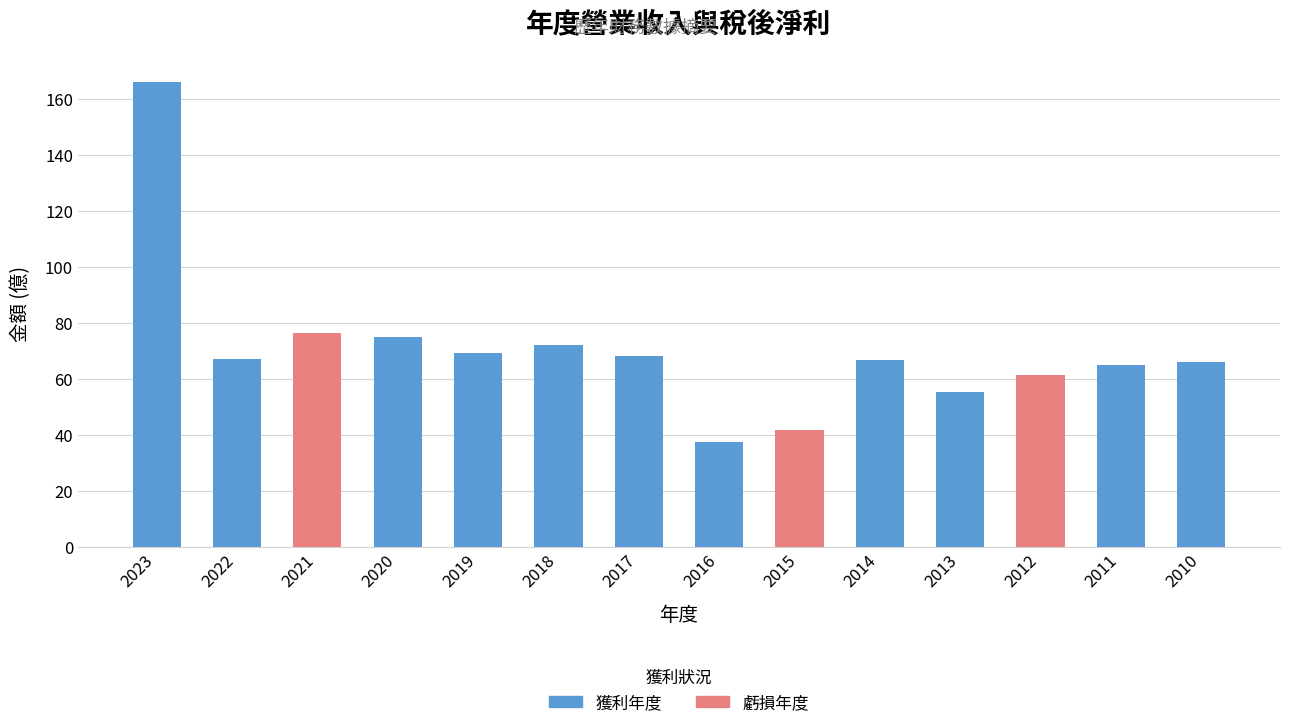

Between 2023 and 2020, which series saw the biggest shift?

營業收入